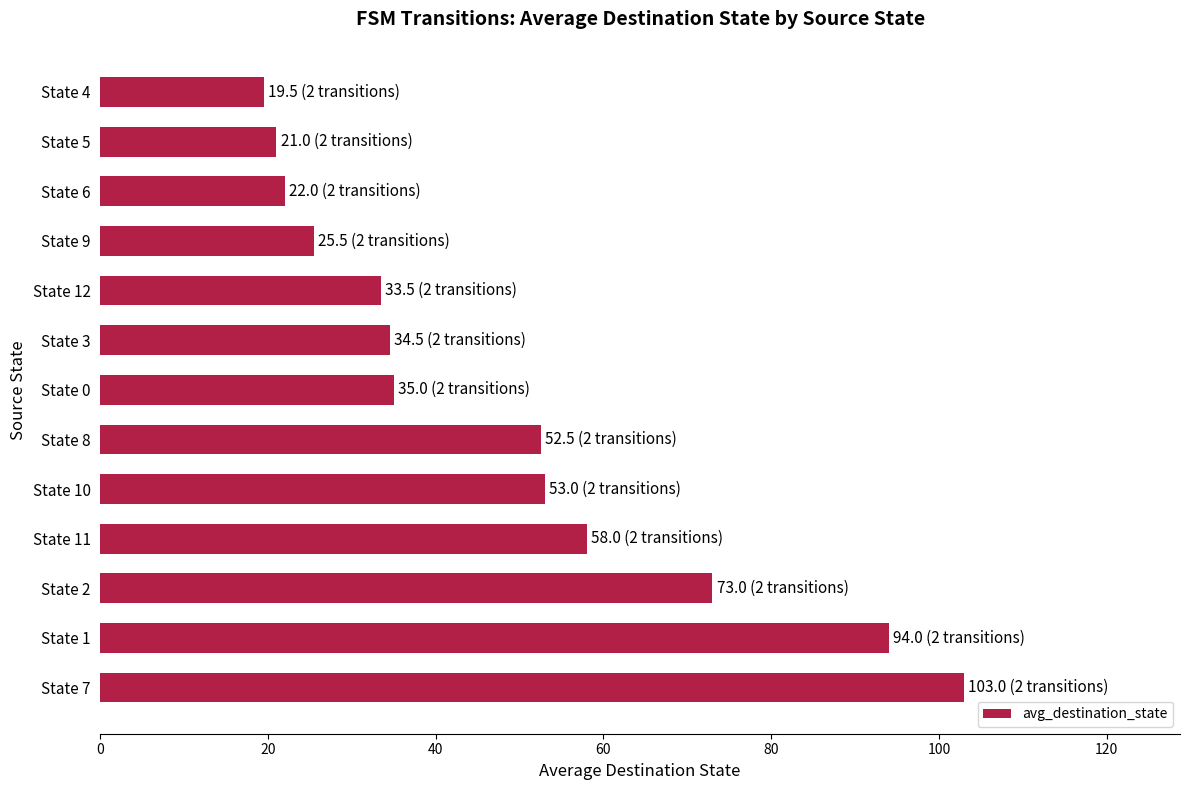

Between State 5 and State 12, which is larger?

State 12